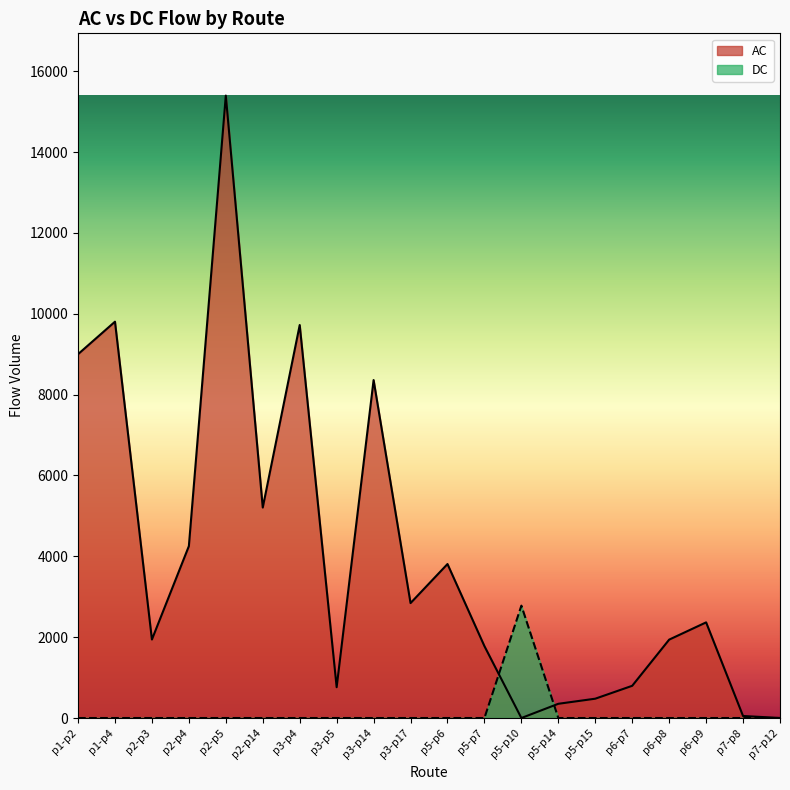

What is the value of the AC point at the 7th from the left?

9721